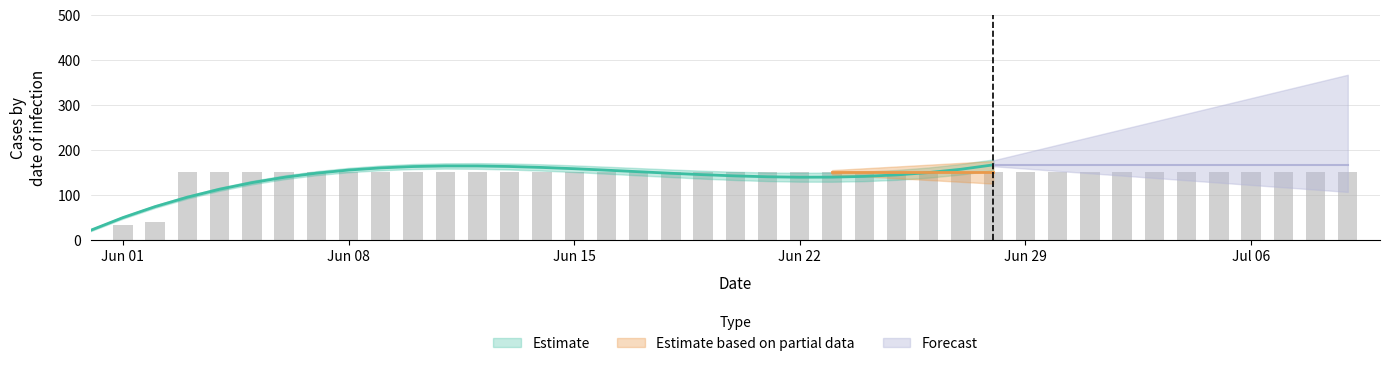

At which label is the value closest to 75?

2020-06-02